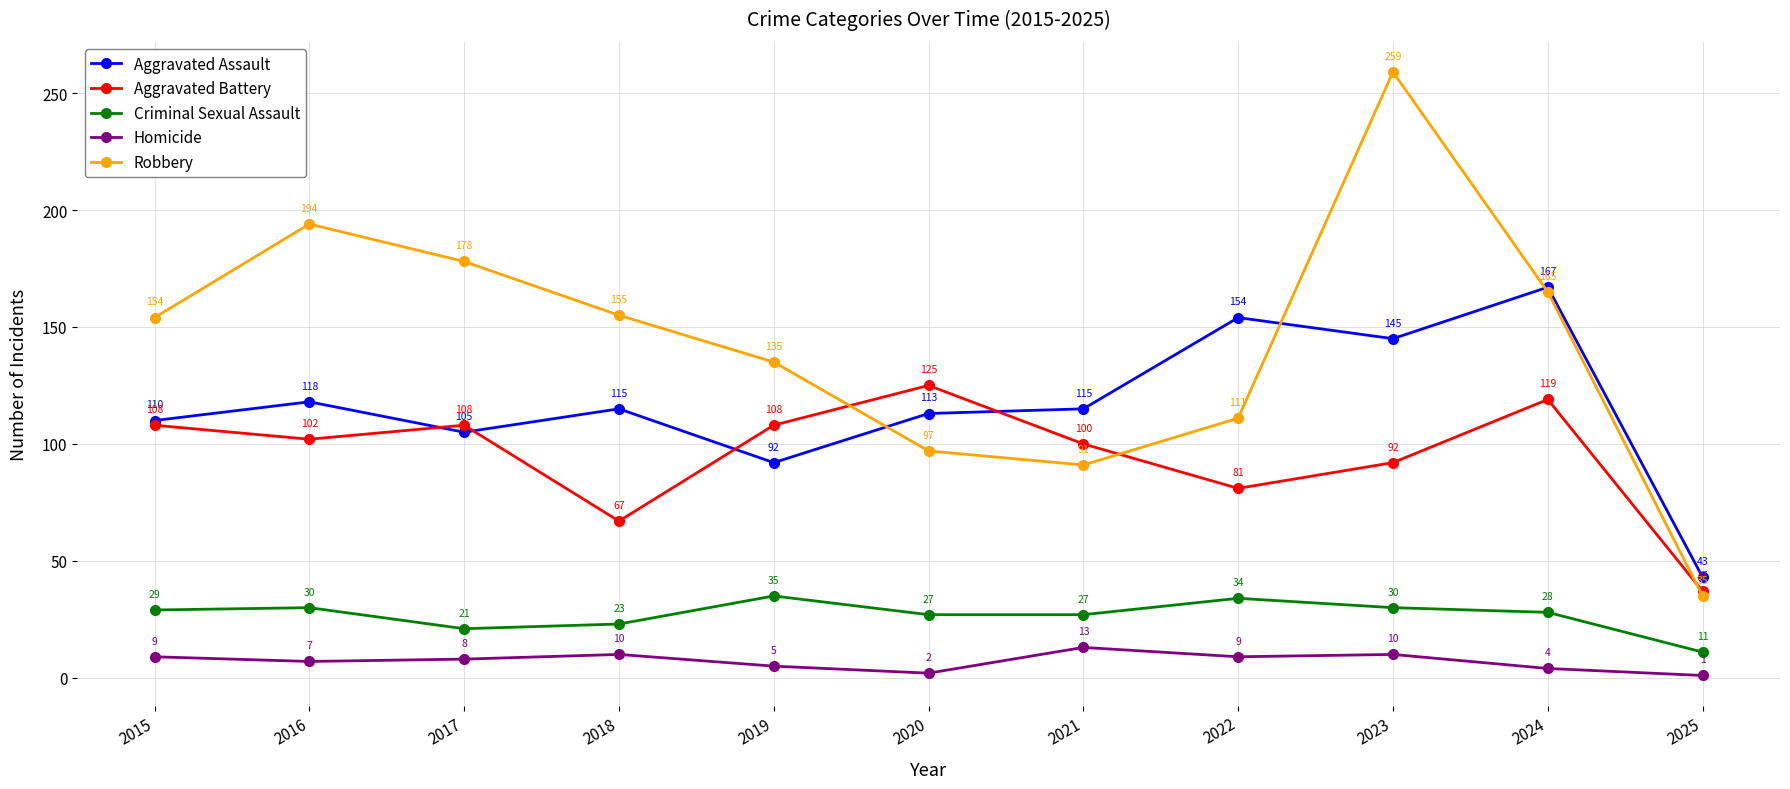

What is the average value of the Homicide series?

7